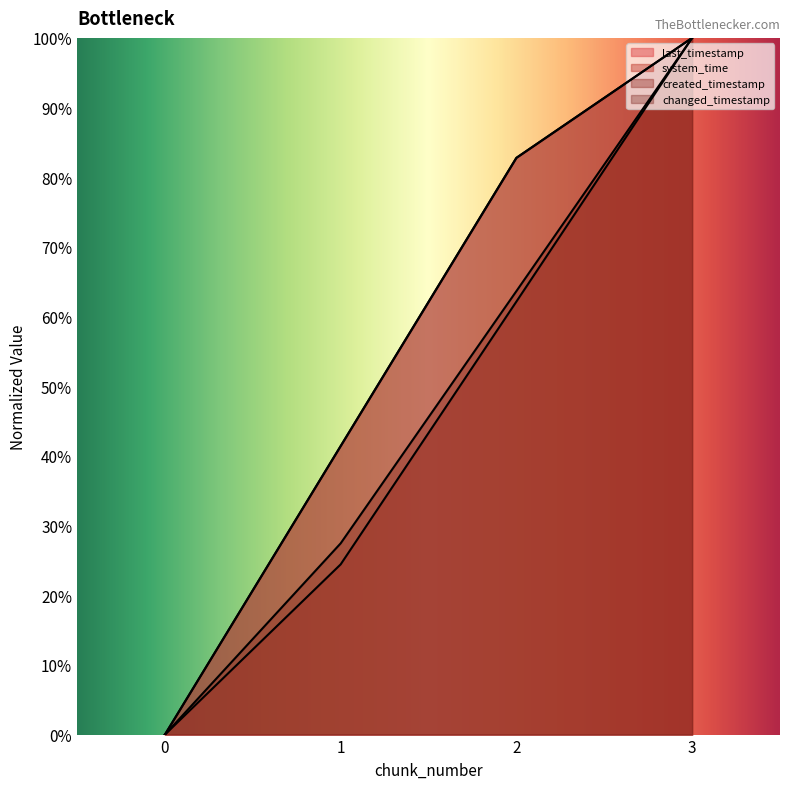

Read the last_timestamp value at 3.

1.0